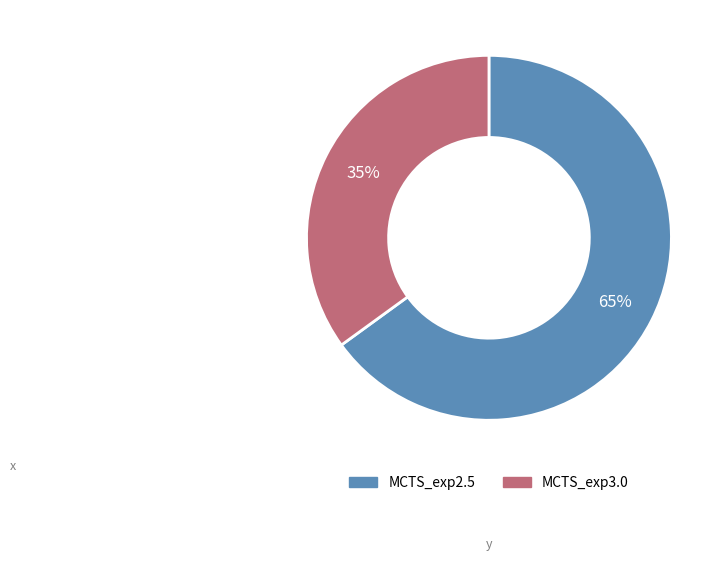

Is the sum of MCTS_exp3.0 and MCTS_exp2.5 greater than half?

Yes